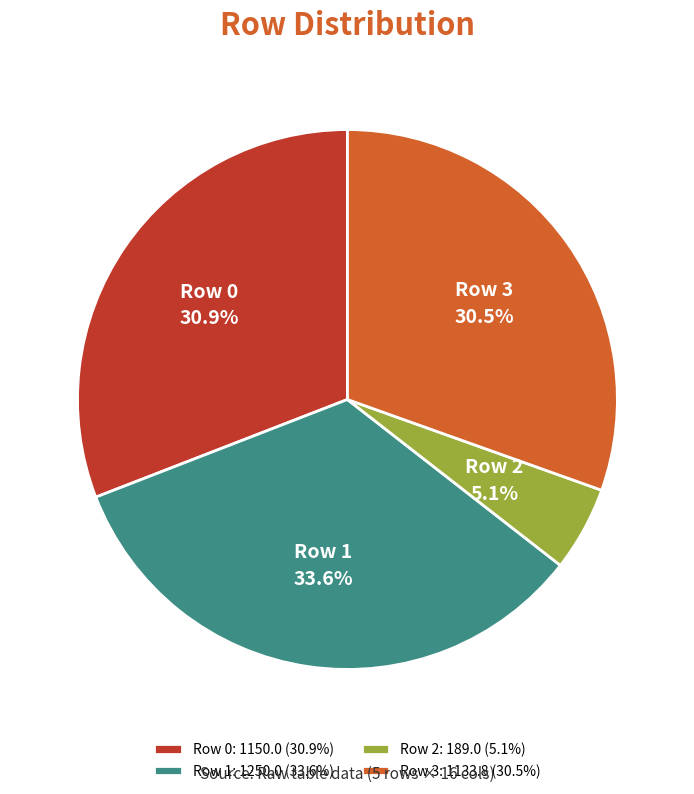

How many segments does this pie chart have?

4